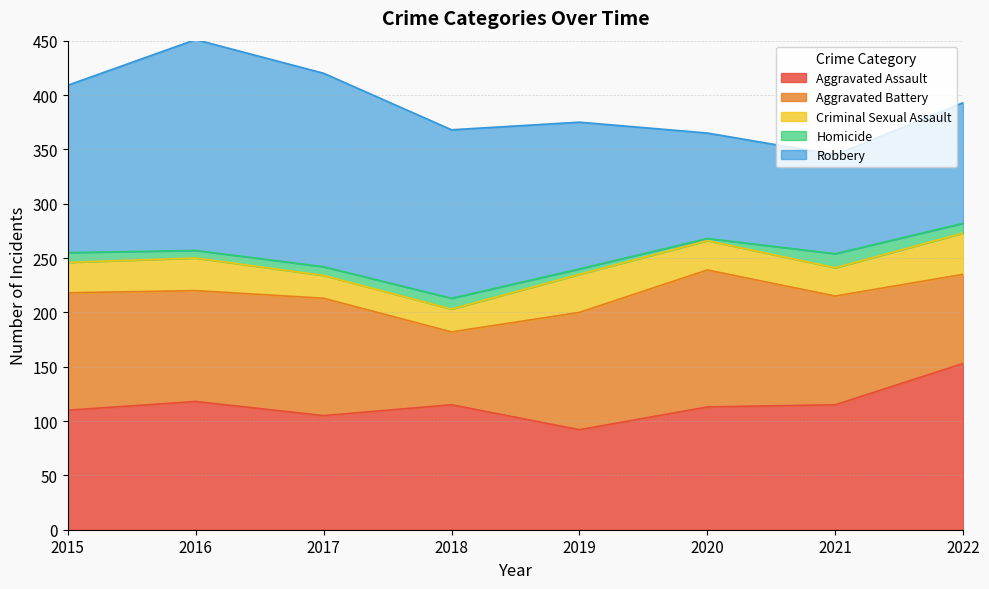

Which series has the largest total across all categories?

Robbery